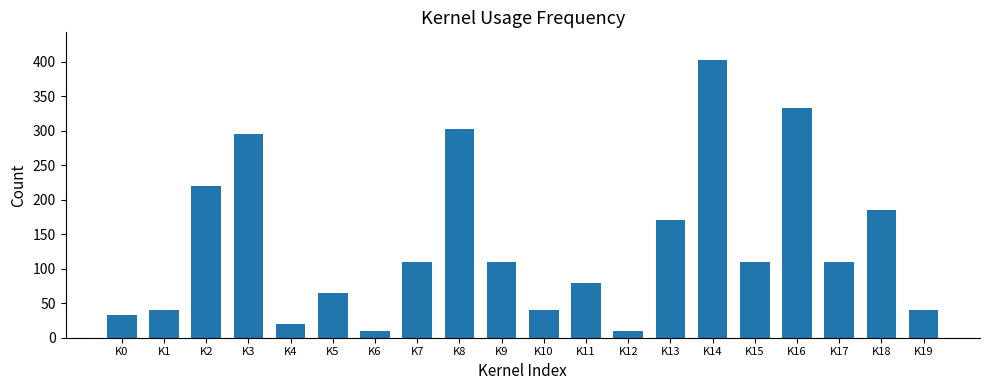

How many bars are there in total?

20